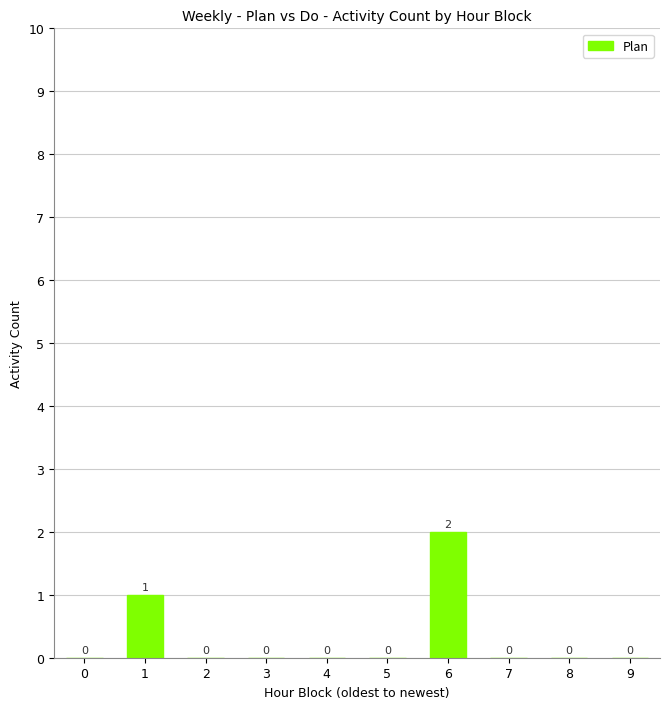

Between 9 and 6, which is larger?

6